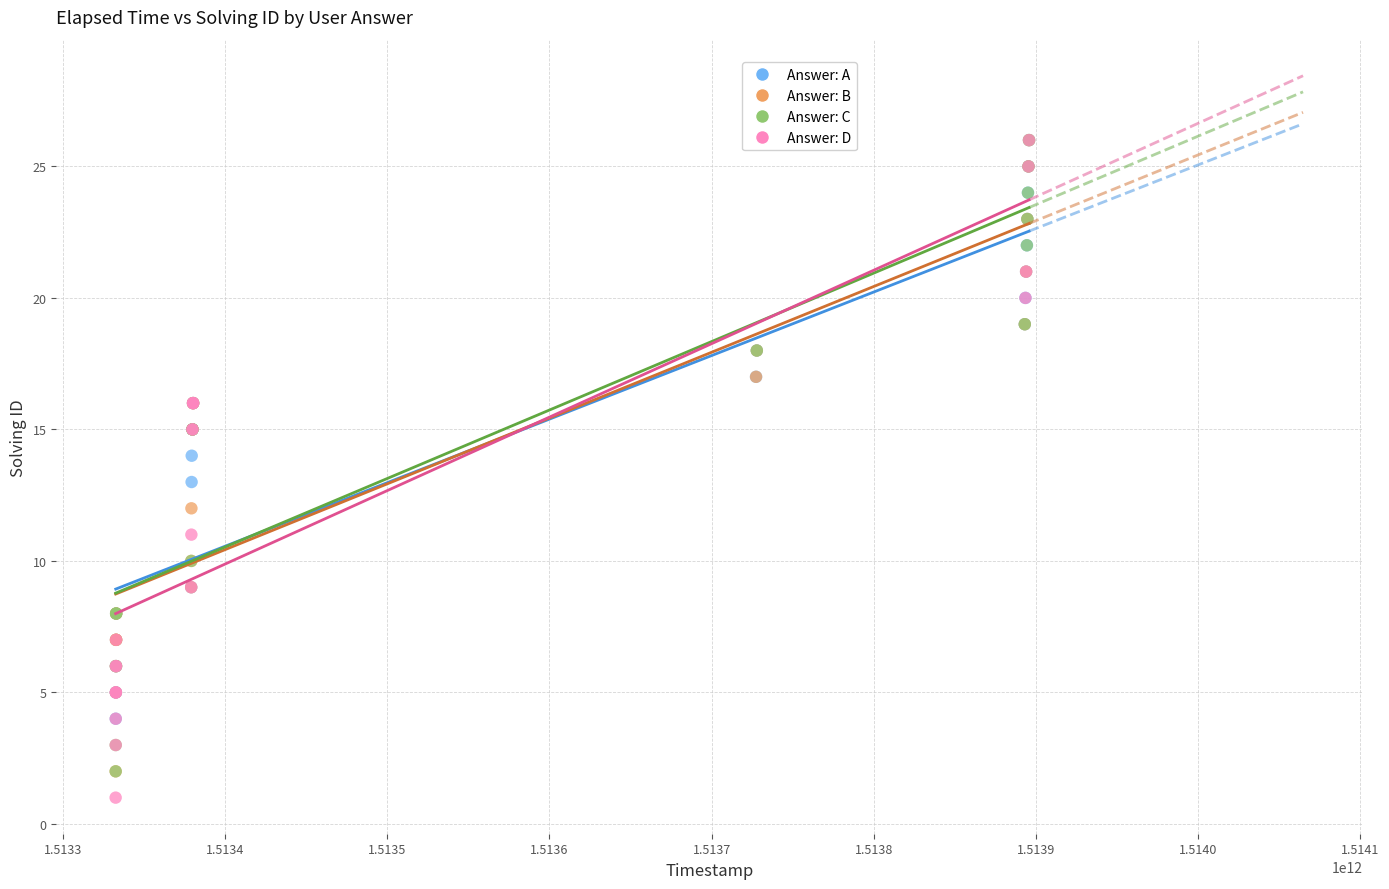

Which series reaches the minimum Y coordinate?

Answer: D